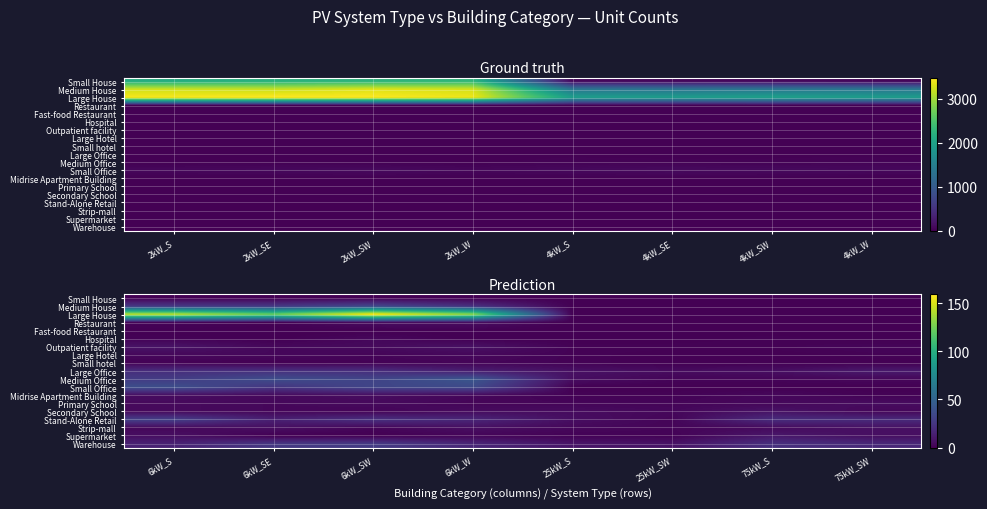

Read the Restaurant value at 6kW_S.

2